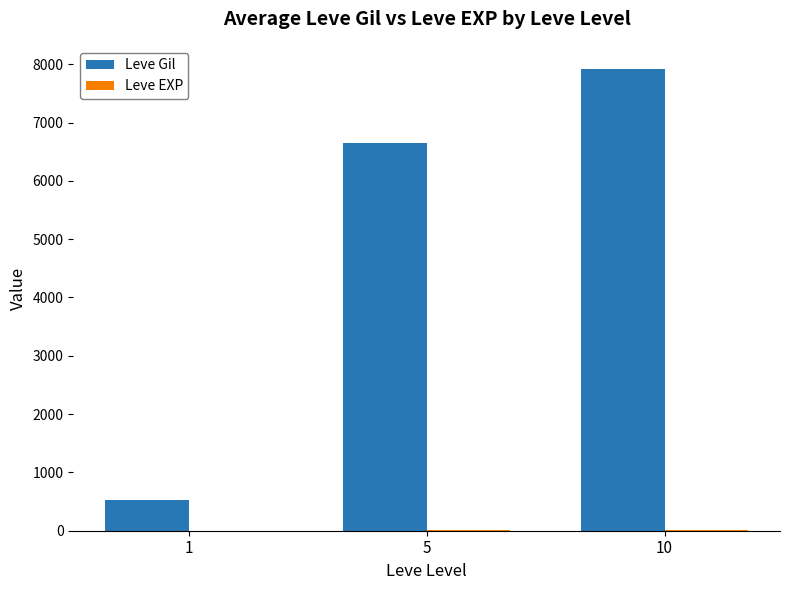

How many groups of bars are there?

3